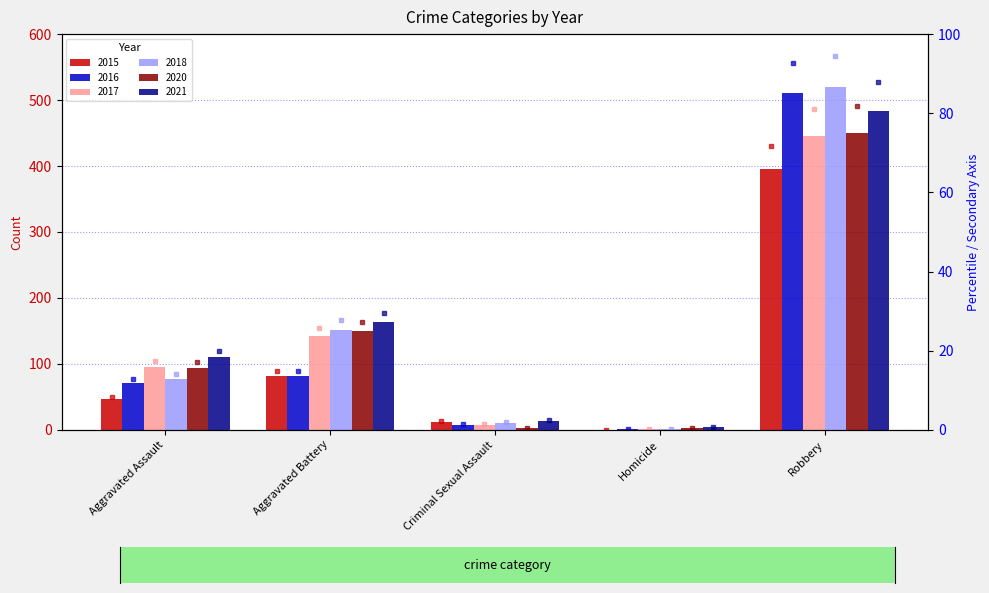

What is the label of the 4th bar from the left?

Homicide